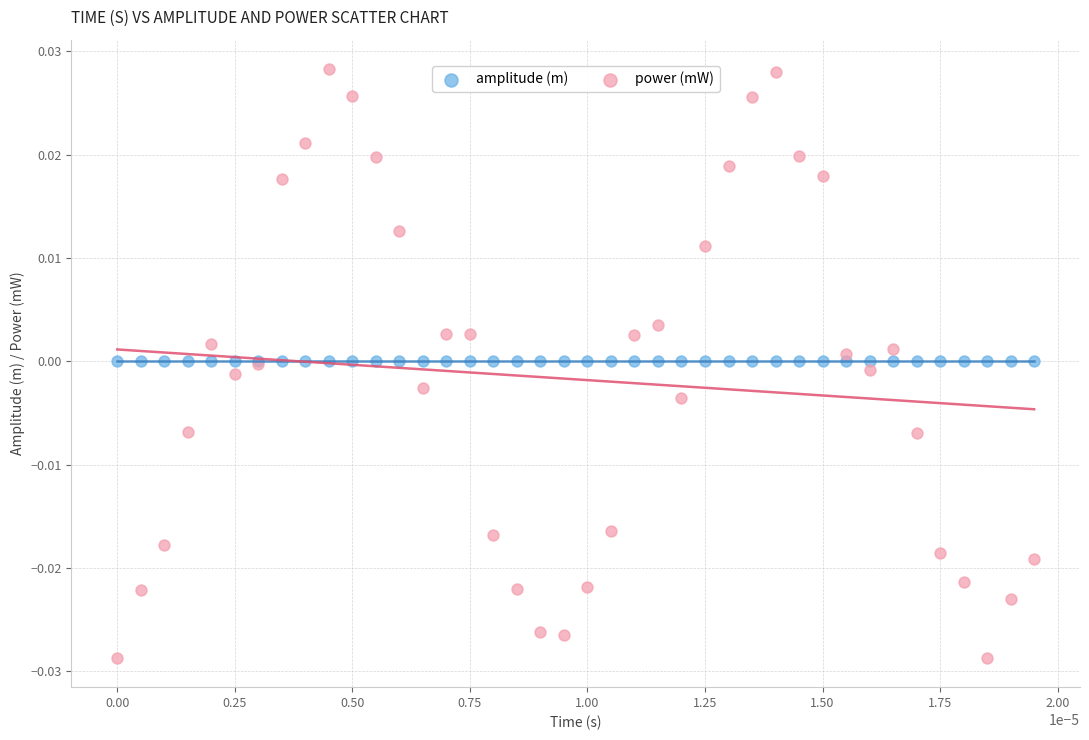

Which series has the largest Y range (max minus min)?

power (mW)